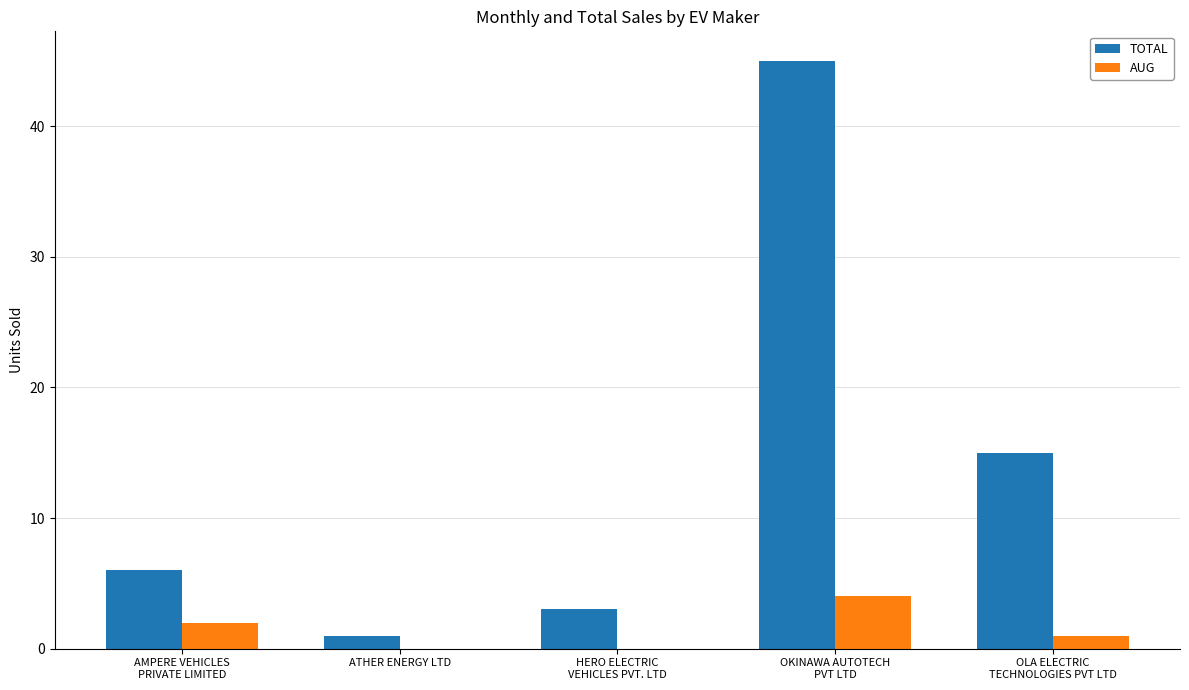

Reading left to right, transcribe all the data shown in this chart.

TOTAL: 6	1	3	45	15
AUG: 2	0	0	4	1